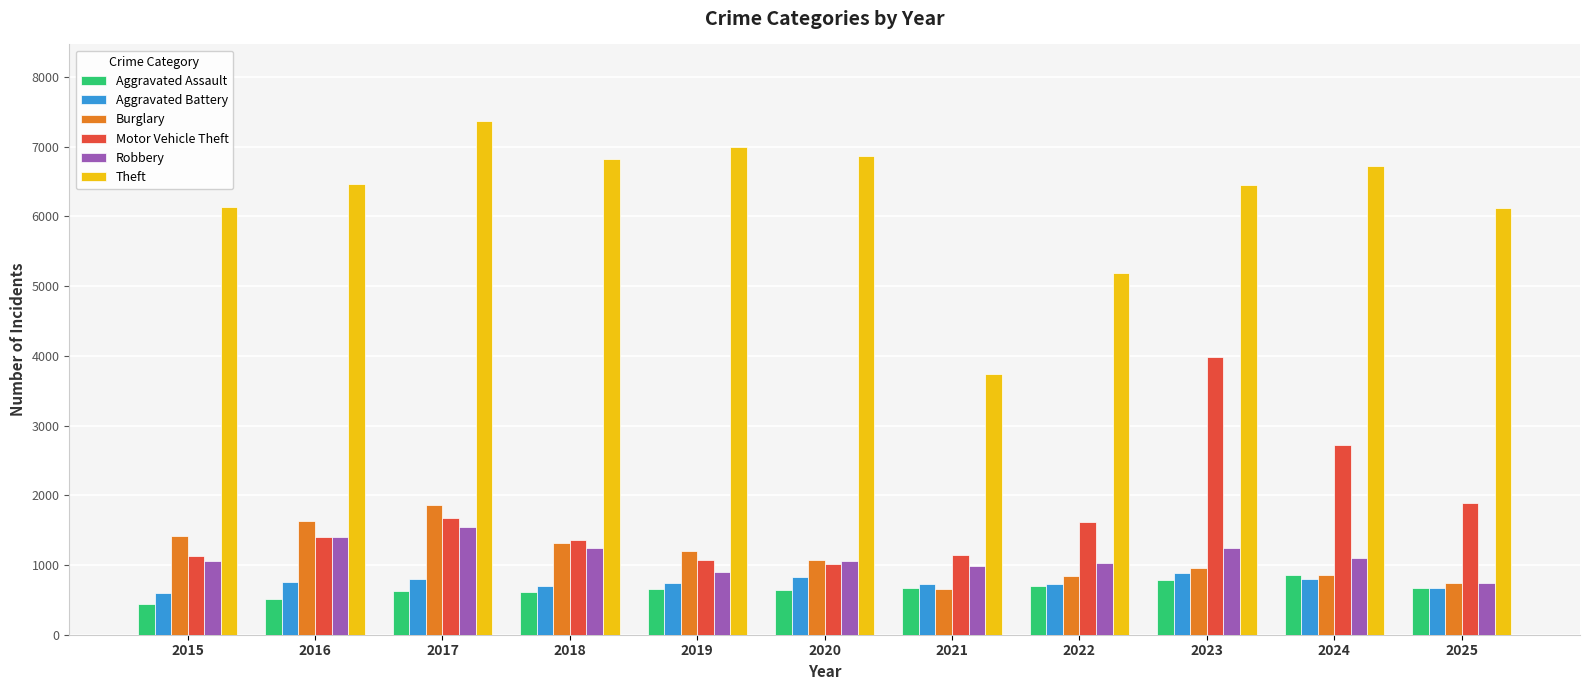

What is the sum of all Robbery values?

12319